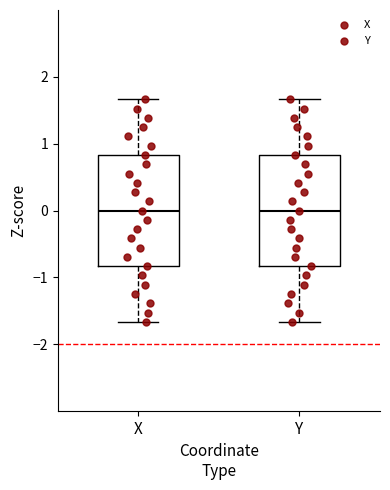

Where does the upper whisker of the box for Y end on the y-axis? The values are not printed on the chart, so give them approximately, as read against the axis.

1.7